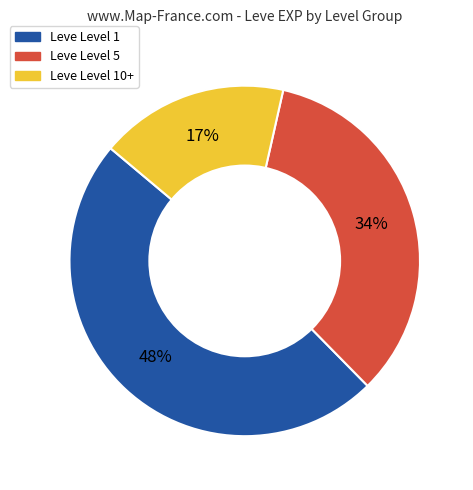

To the nearest percent, what is the difference between the largest and smallest slice percentages?

31%